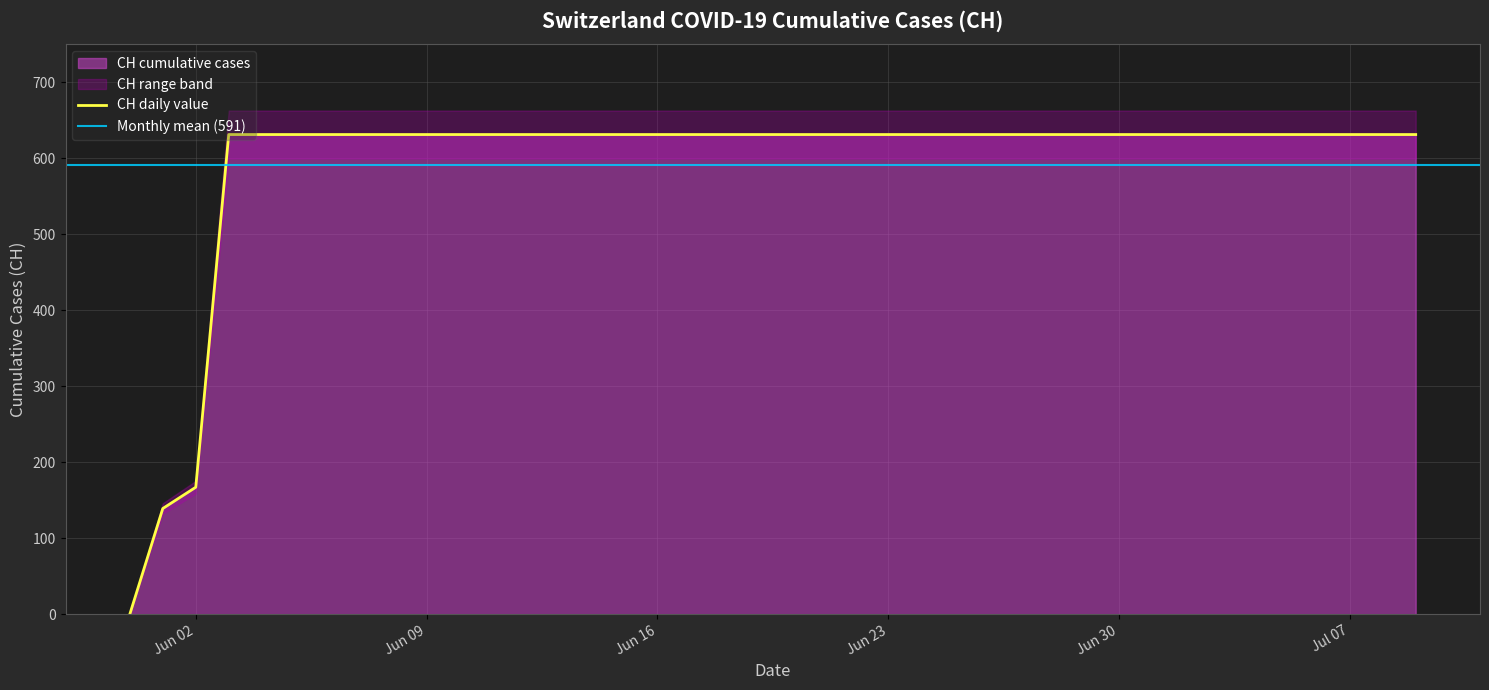

How many data points are less than 631?

3